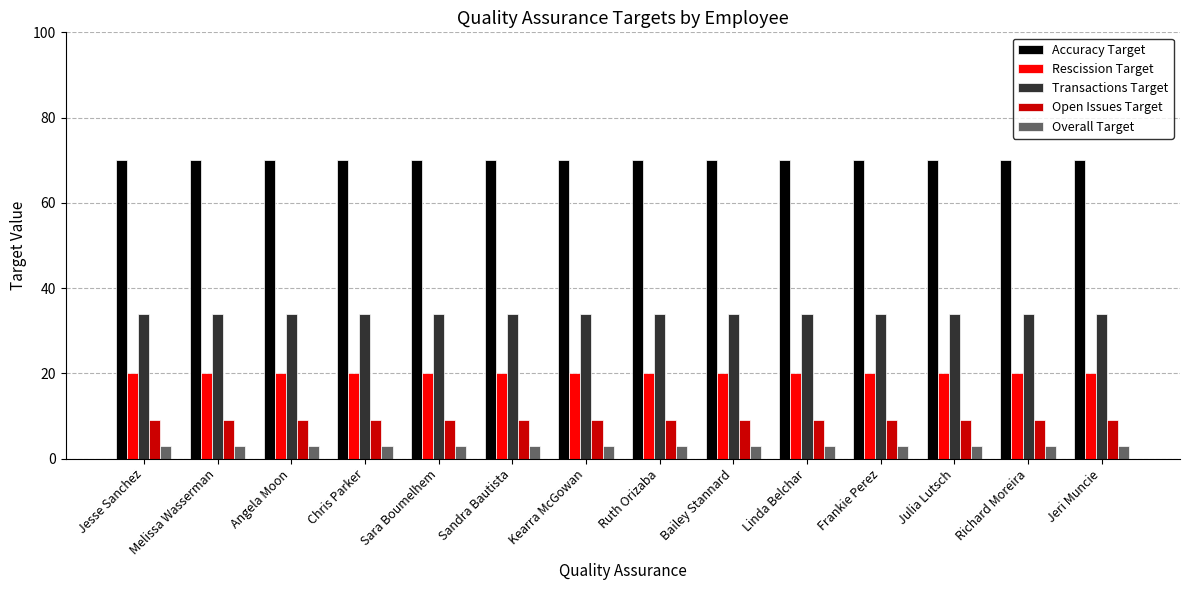

Are the bars horizontal?

No